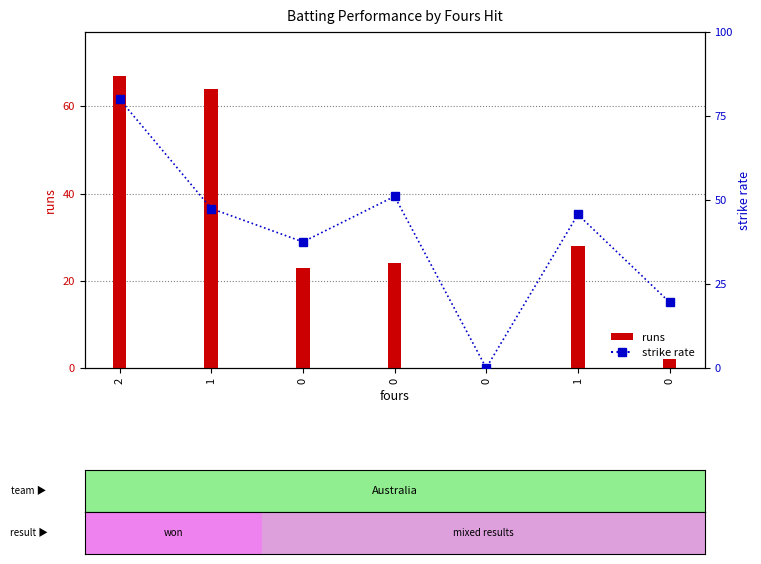

Which series has the largest total across all categories?

sr